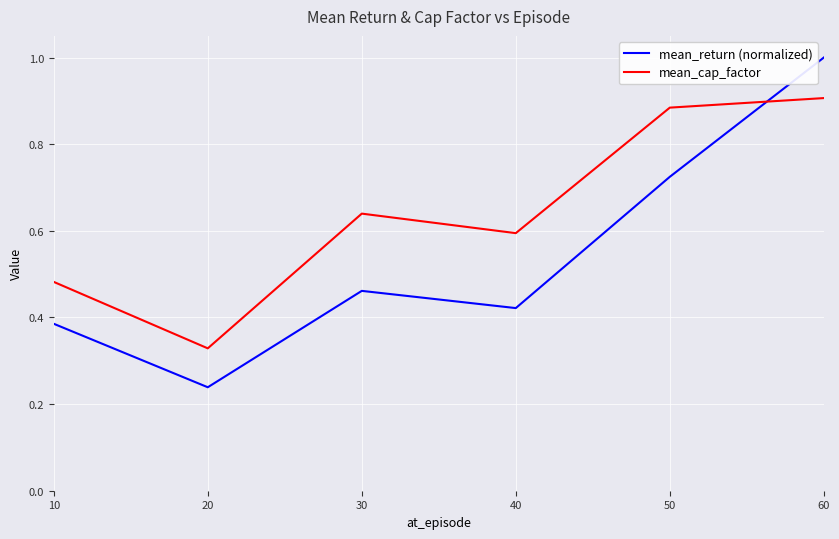

Which series has the largest total across all categories?

mean_cap_factor